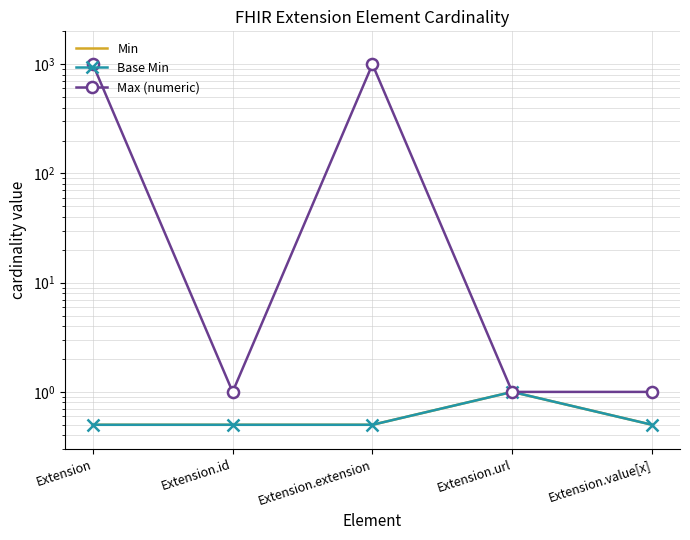

What position from the left is Extension.id?

2